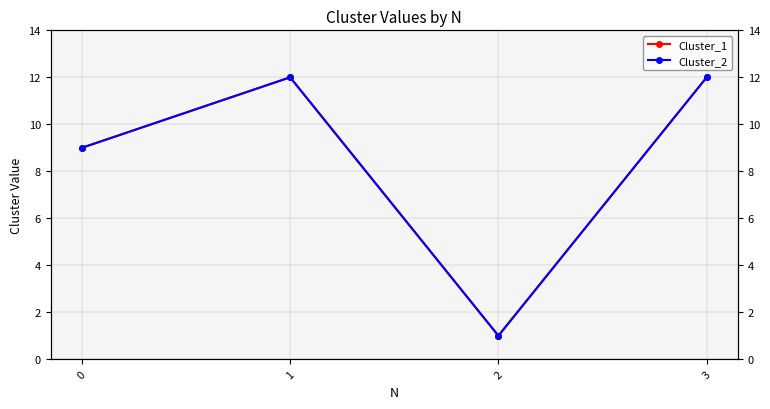

Read the Cluster_2 value at 0.

9